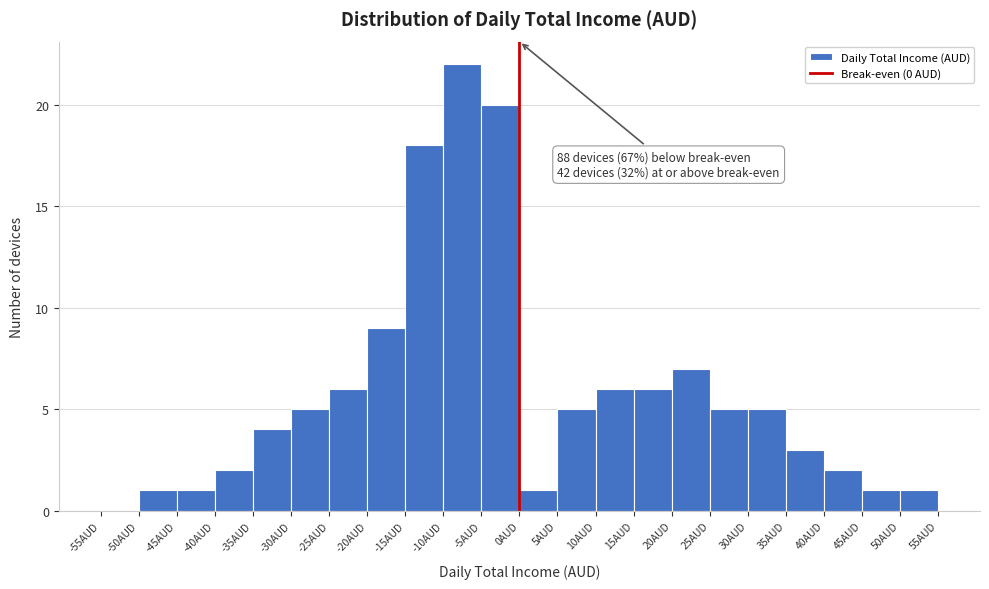

Which range on the x-axis has the tallest bar?

-10 to -5